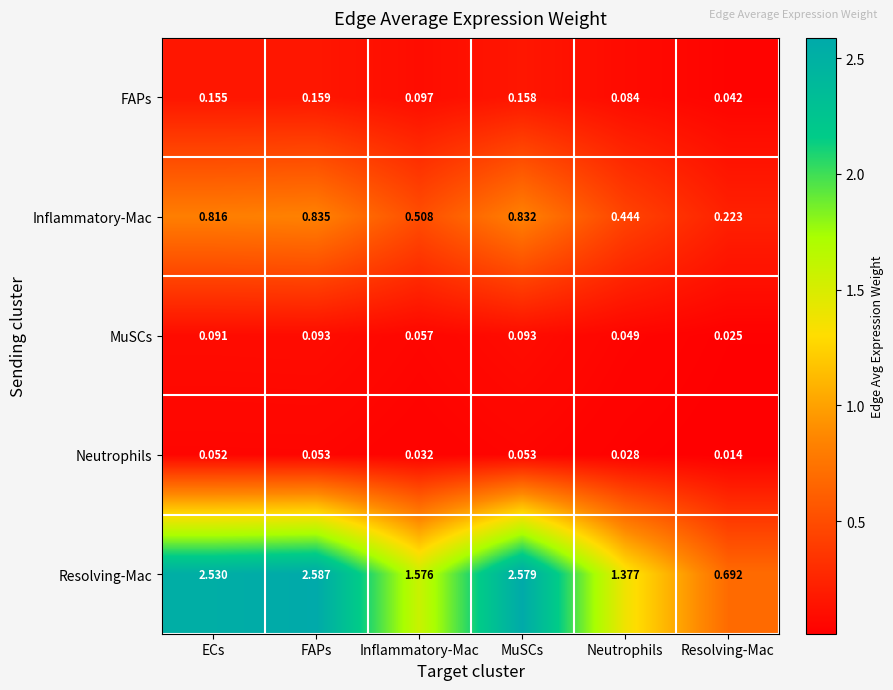

At which label does Resolving-Mac reach its peak?

FAPs